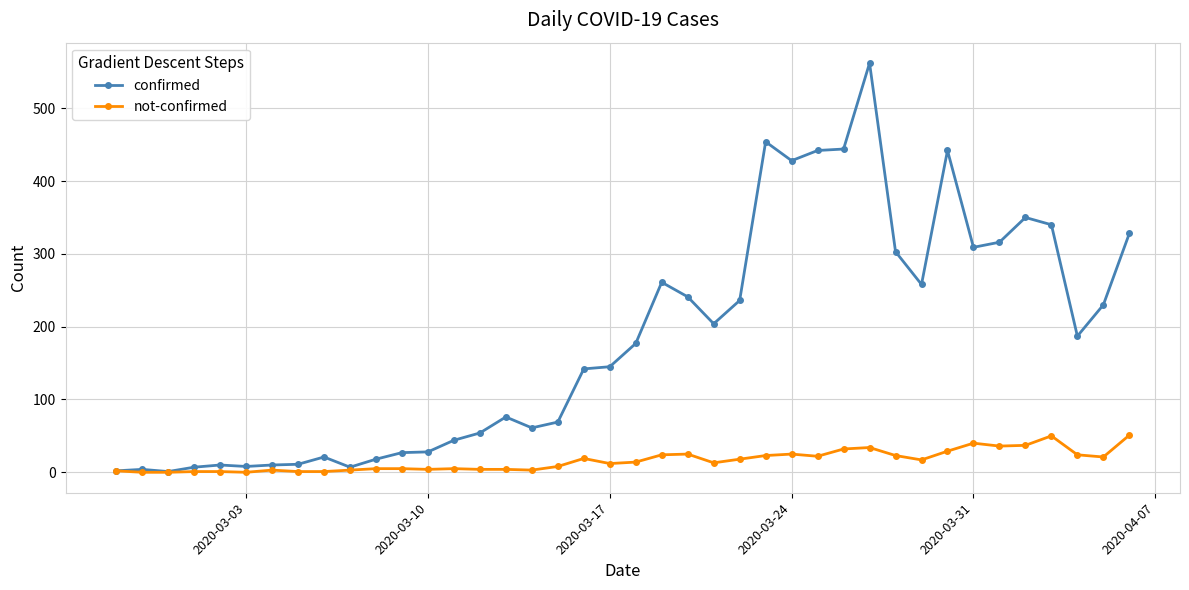

Which series has the largest total across all categories?

confirmed